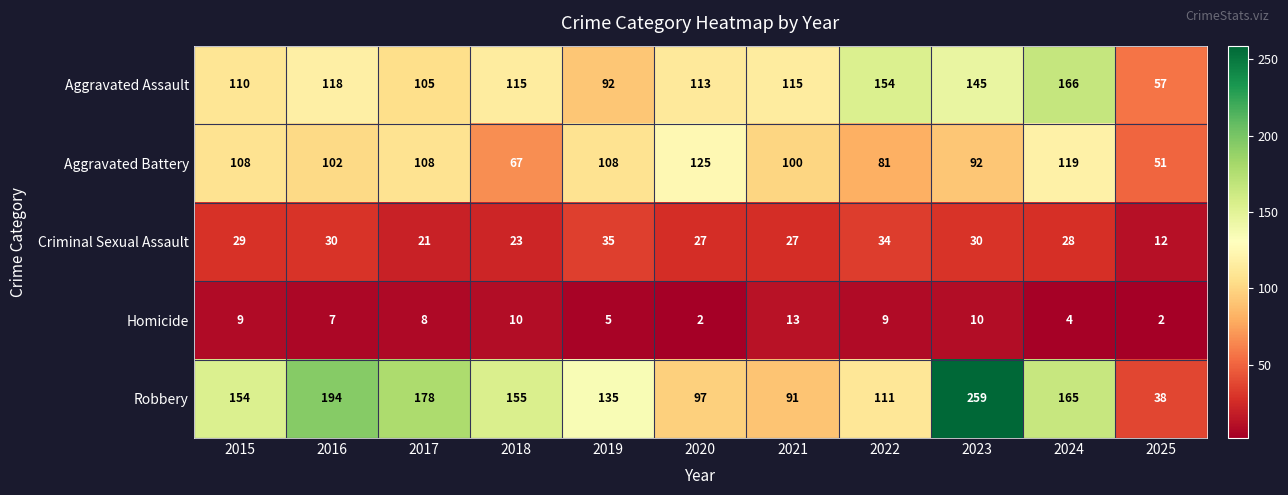

What is the average value of the Aggravated Battery series?

96